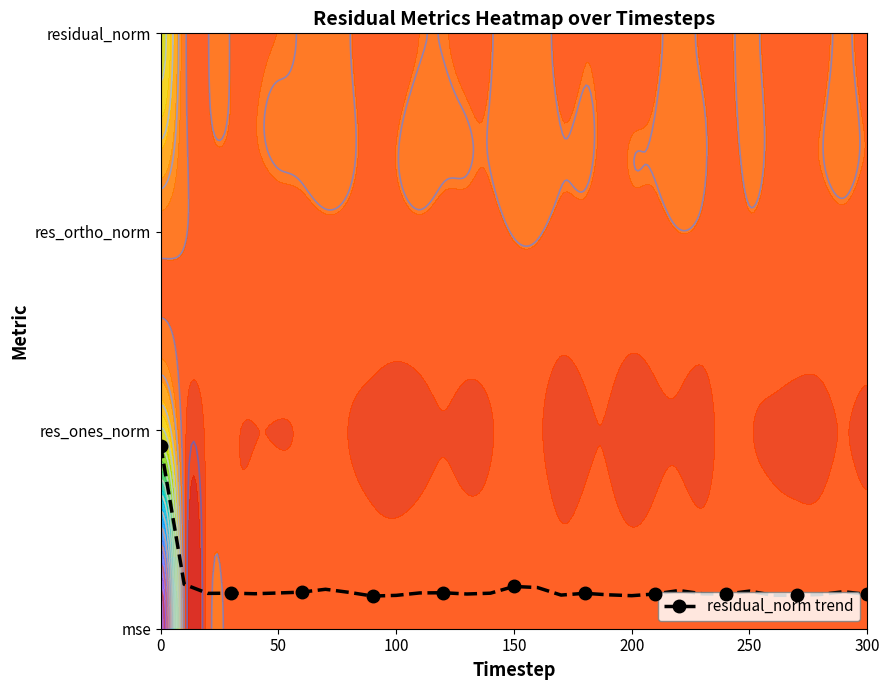

How many categories are shown in the chart?

31